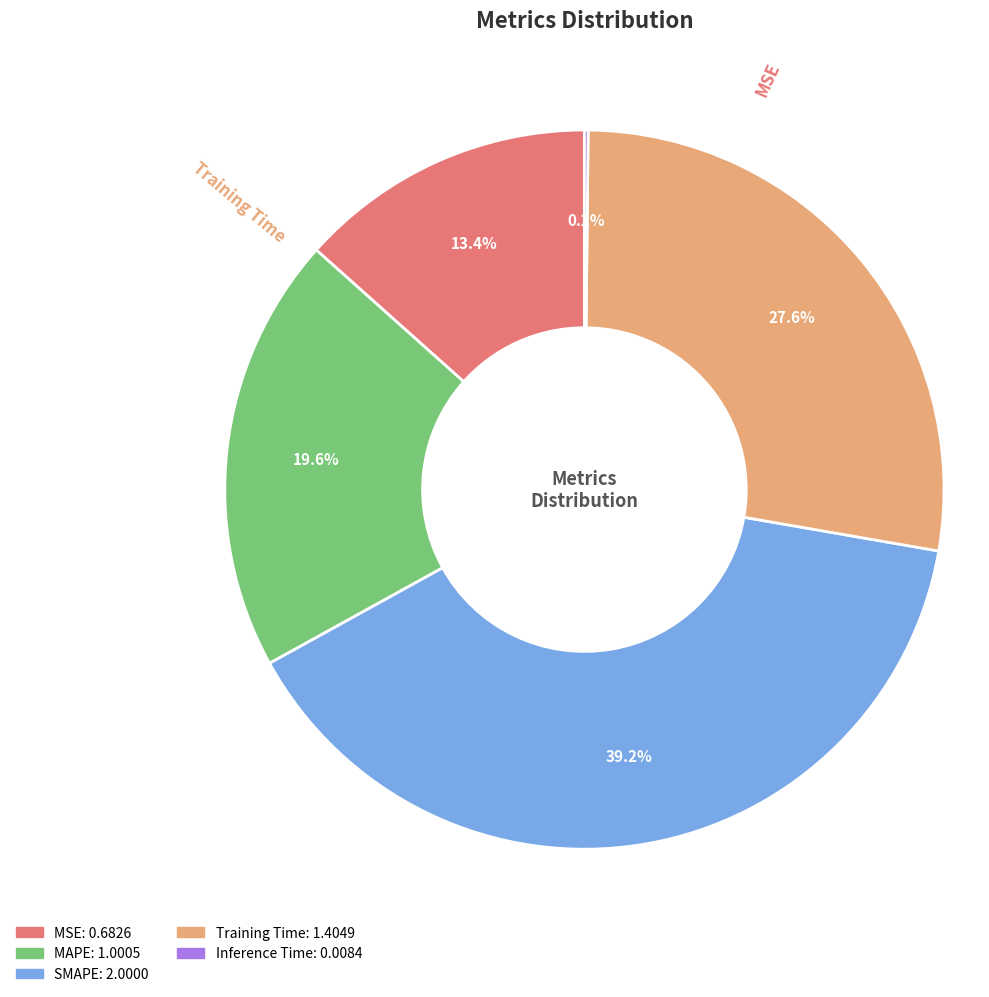

Does any single category account for the majority?

No